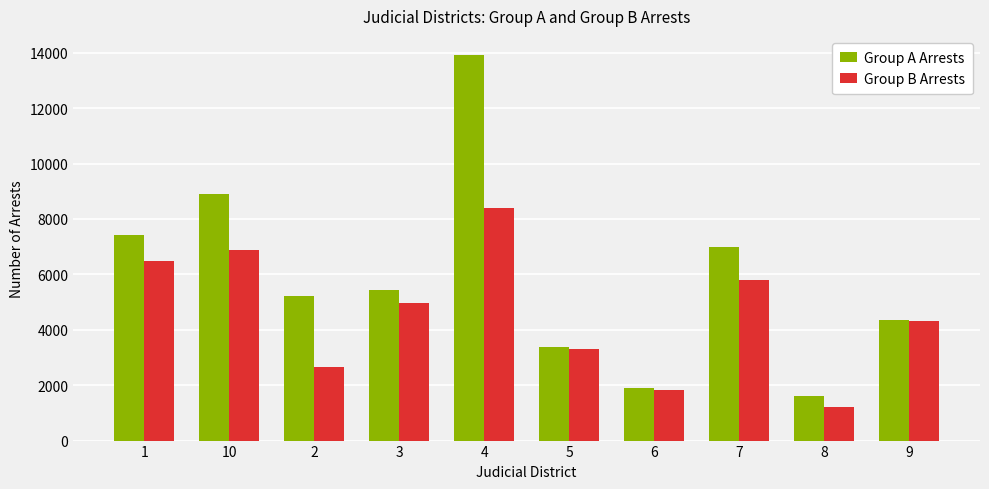

What is the value of the Group A Arrests bar at the 10th from the left?

4336